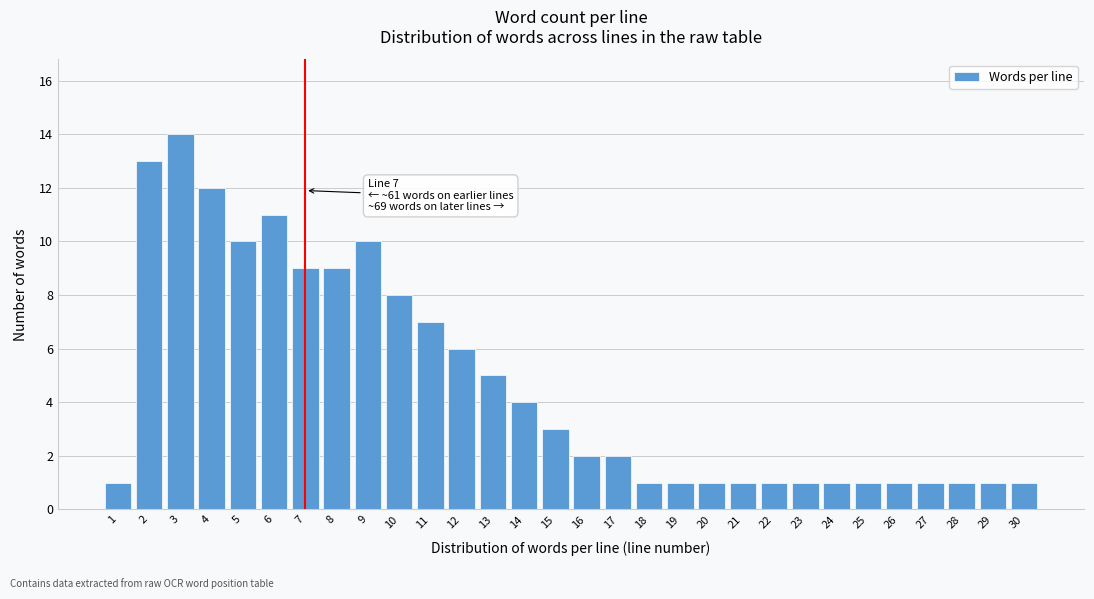

Reading left to right, what are all the values shown in this chart?

1=1	2=13	3=14	4=12	5=10	6=11	7=9	8=9	9=10	10=8	11=7	12=6	13=5	14=4	15=3	16=2	17=2	18=1	19=1	20=1	21=1	22=1	23=1	24=1	25=1	26=1	27=1	28=1	29=1	30=1